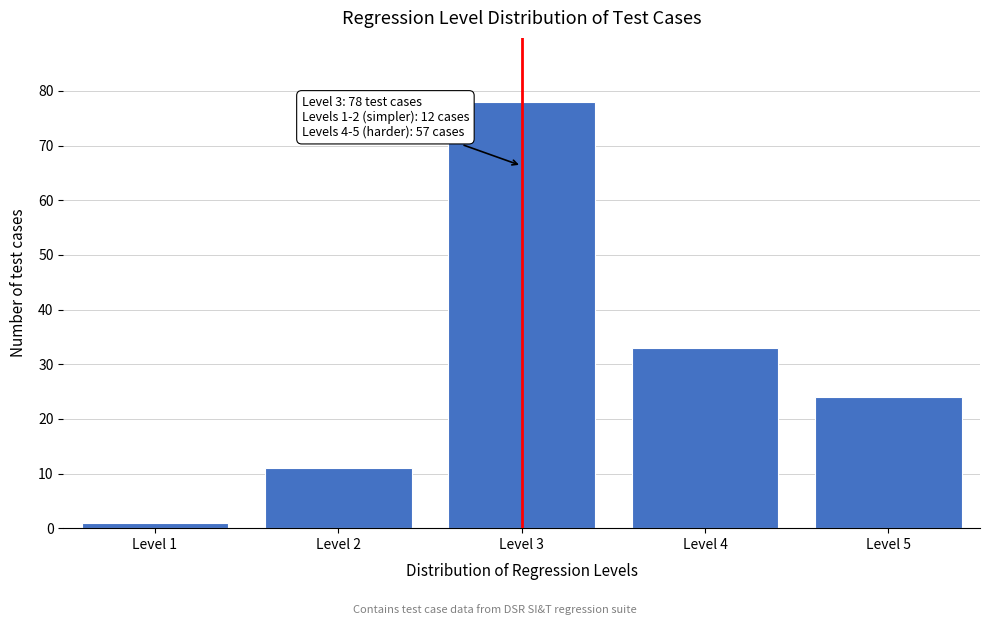

Reading left to right, what are all the values shown in this chart?

1	11	78	33	24